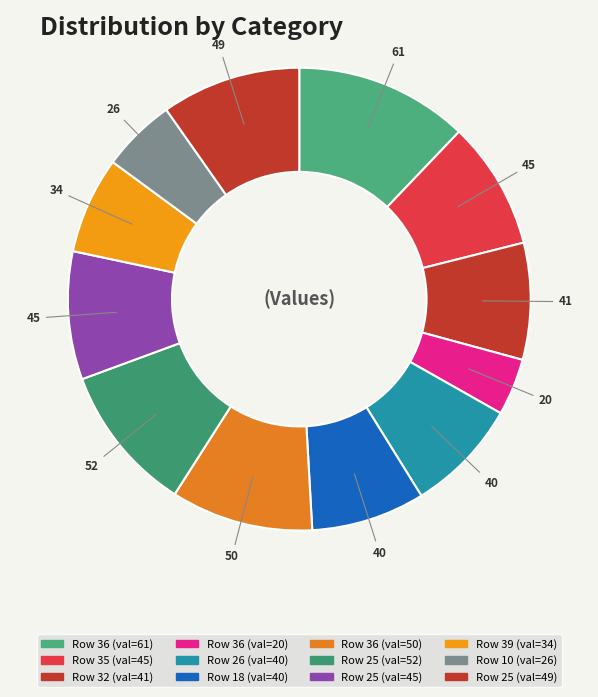

How many slices are in this pie chart?

12